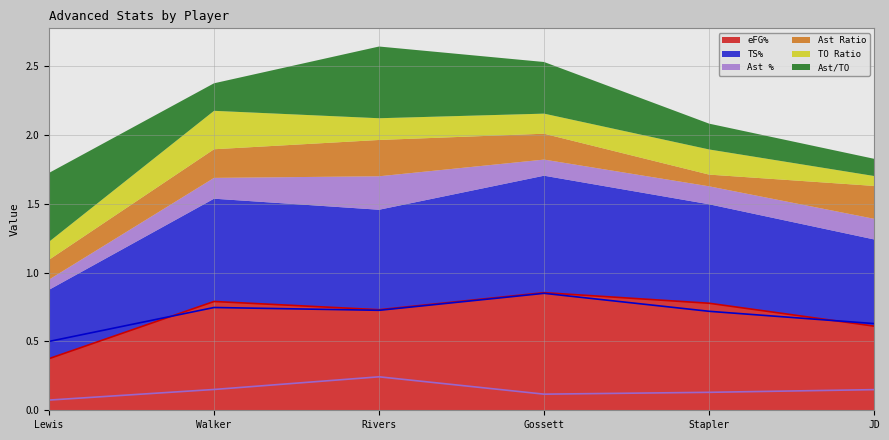

Which has a higher value, Walker or Lewis?

Walker